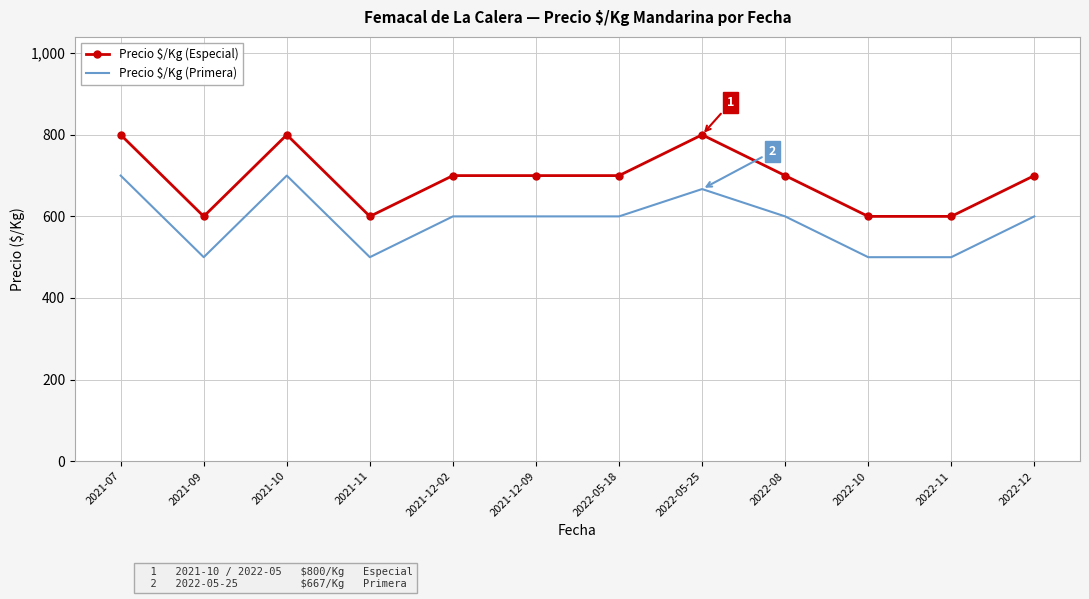

List the series in order of their overall mean, highest first.

Precio $/Kg (Especial), Precio $/Kg (Primera)